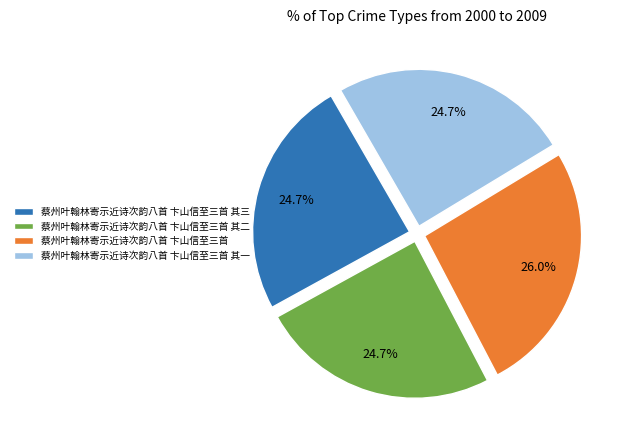

Which slice is the largest?

蔡州叶翰林寄示近诗次韵八首 卞山信至三首